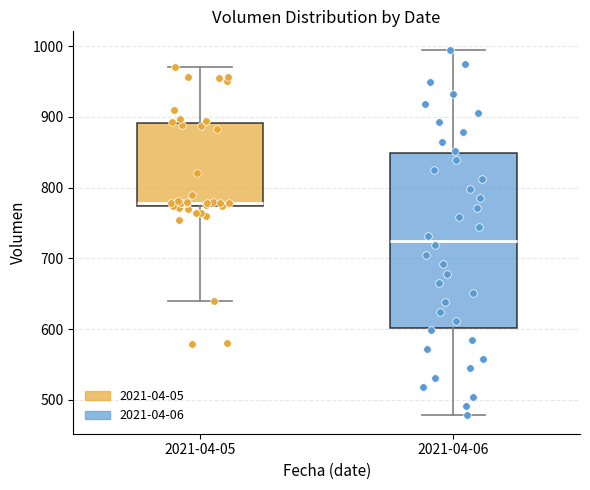

Reading left to right, read every box against the y-axis: the position of its median line, the range the box covers, and the ends of its whiskers. The values are not printed on the chart, so give them approximately, as read against the axis.

2021-04-05: median 780, box 770 to 890, whiskers 640 to 970
2021-04-06: median 730, box 600 to 850, whiskers 480 to 1000